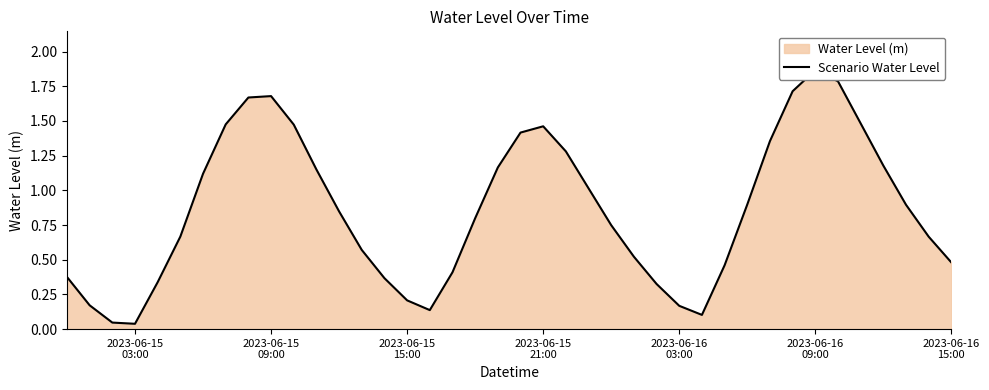

Does the chart have visible grid lines?

No